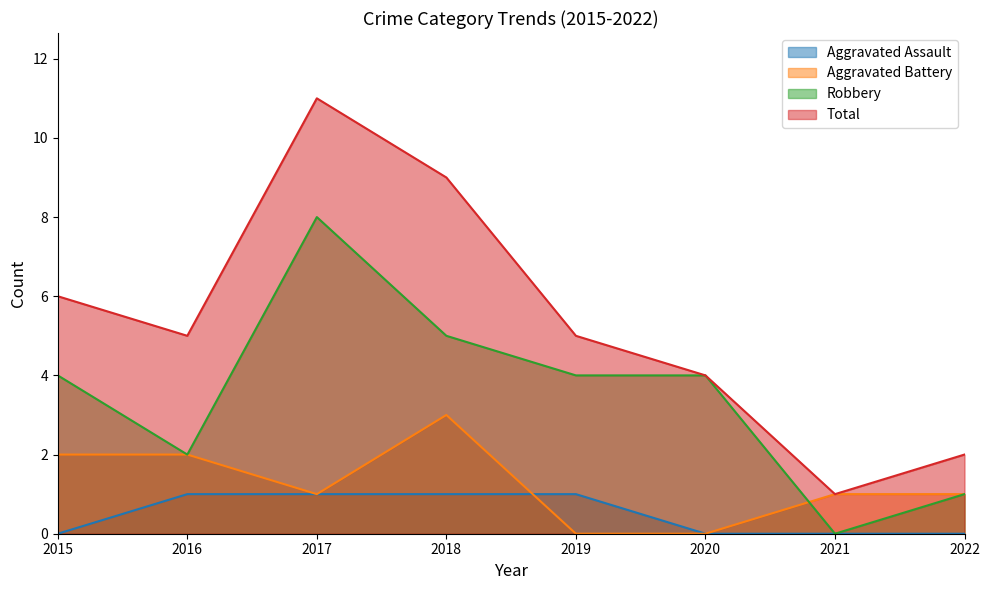

Which series has the largest total across all categories?

Total